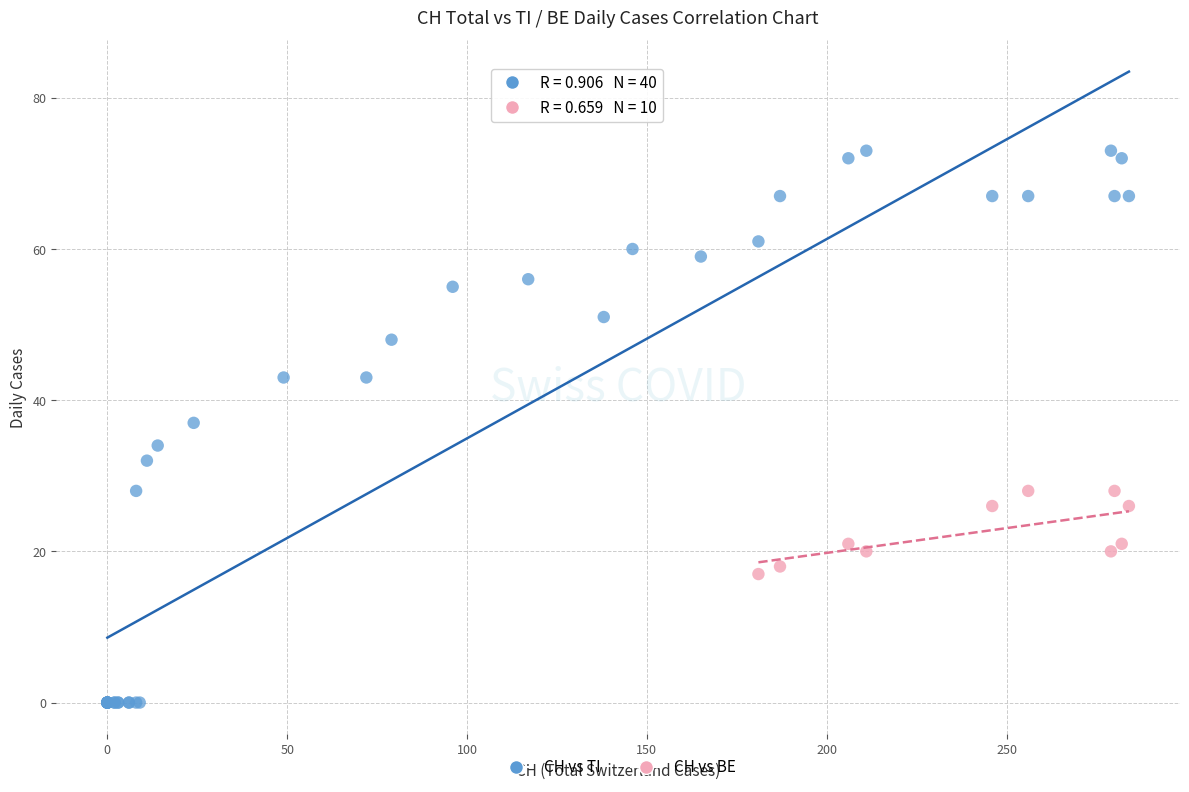

Which series reaches the minimum Y coordinate?

CH vs TI